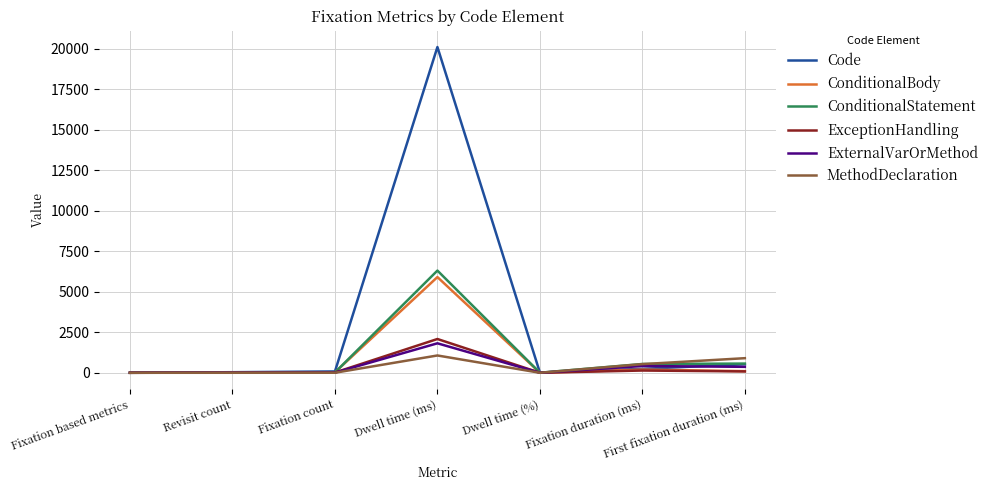

At which label does ExceptionHandling reach its peak?

Dwell time (ms)